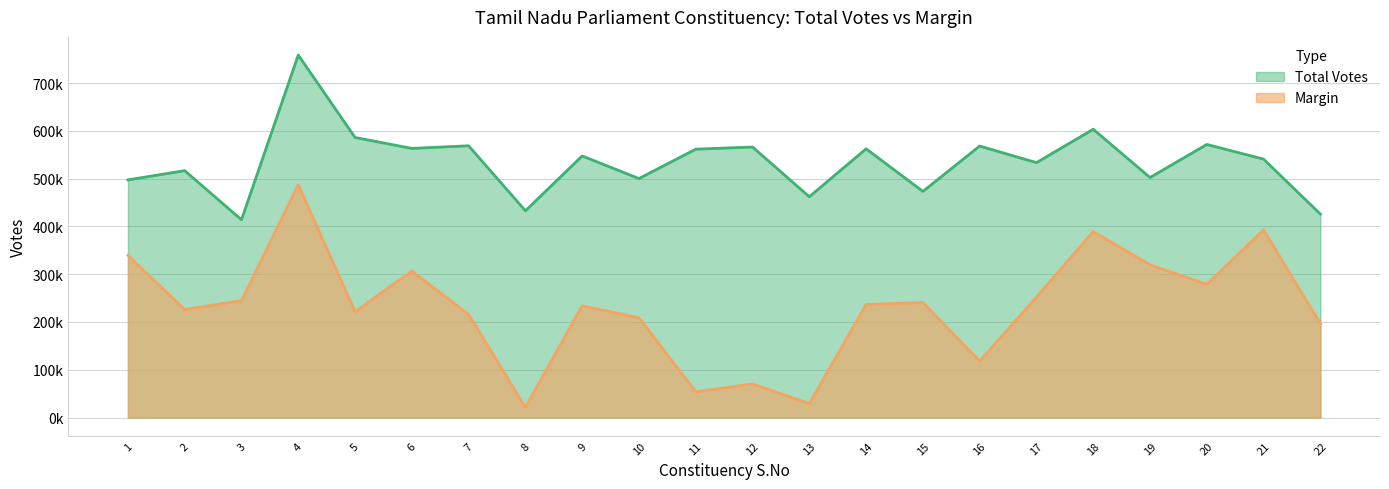

True or false: Margin and Total Votes intersect in this chart.

False